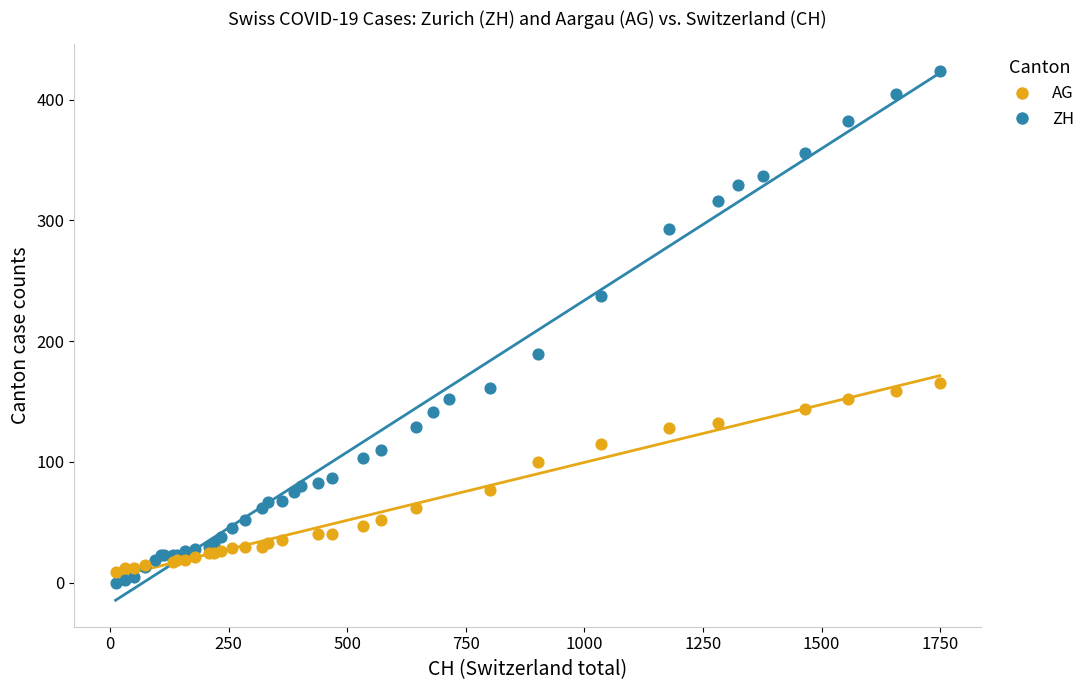

Which series reaches the maximum Y coordinate?

ZH